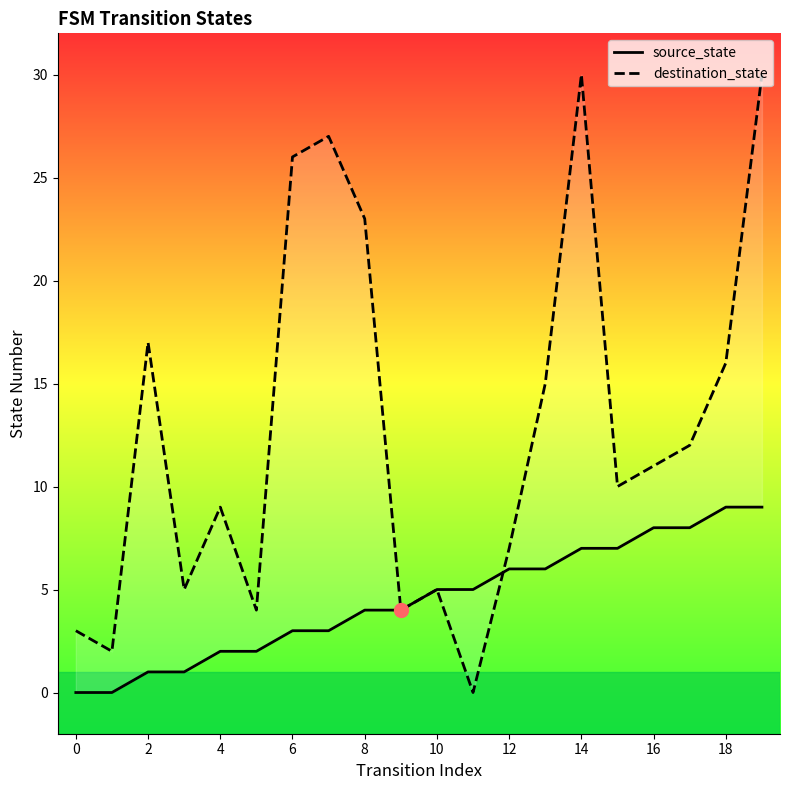

True or false: source_state and destination_state intersect in this chart.

True